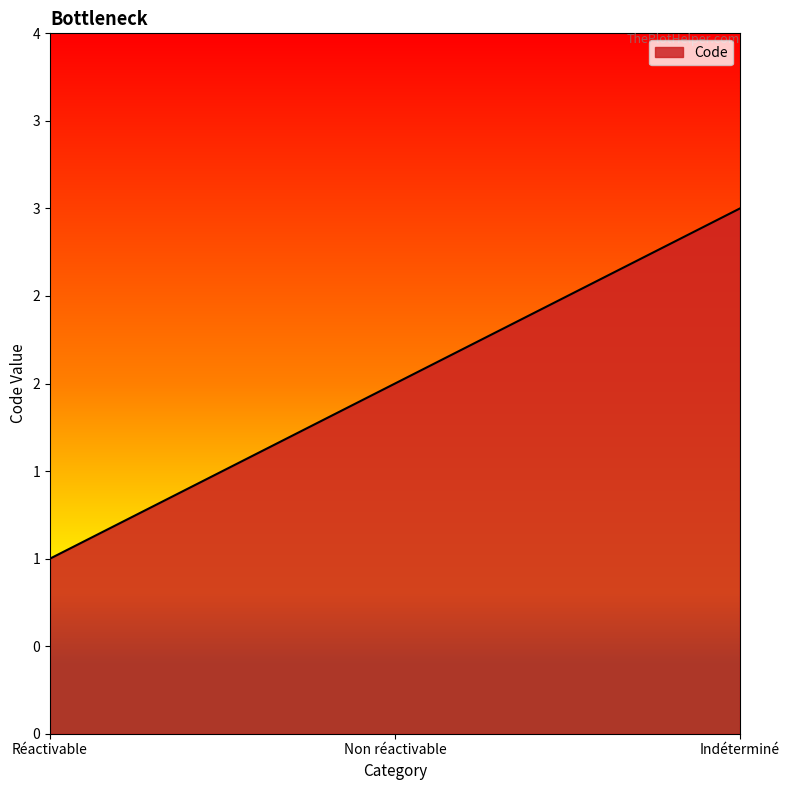

Does the chart have visible grid lines?

No